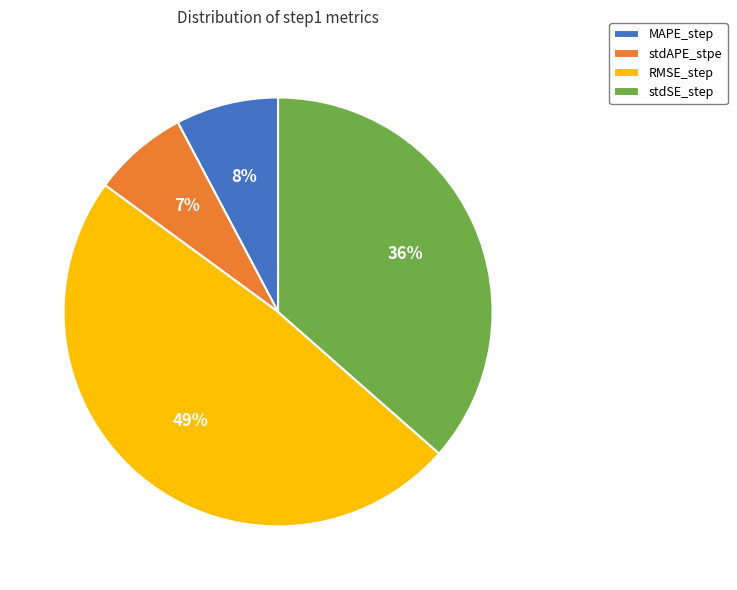

To the nearest percent, what is the combined percentage of RMSE_step and stdAPE_stpe?

56%